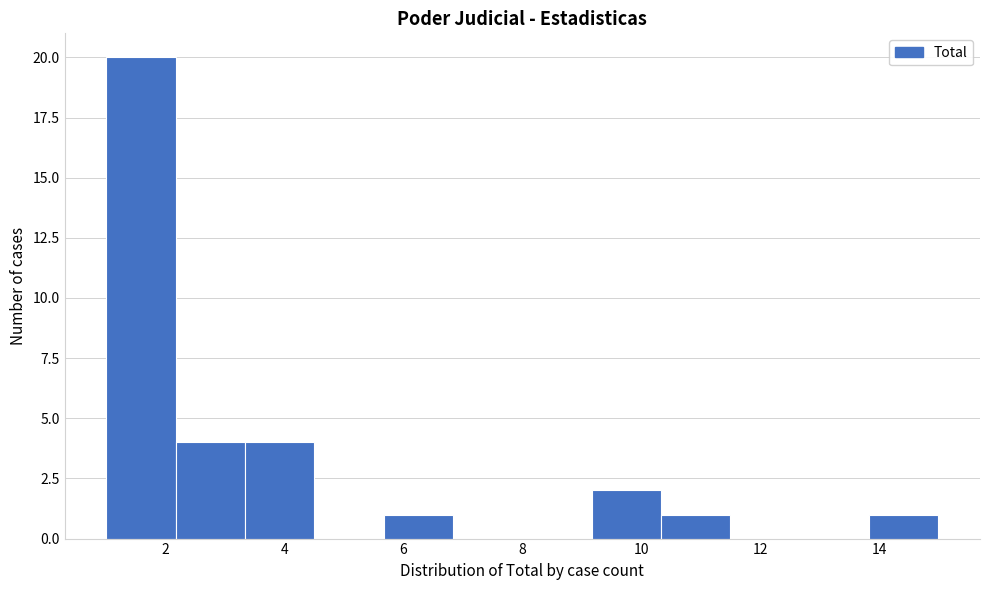

Reading left to right, transcribe this chart: for each bar, give the range it covers on the x-axis and its height. Neither the bar edges nor the heights are printed on the chart, so give them approximately, as read against the axes.

1.0 to 2.2: 20
2.2 to 3.4: 4
3.4 to 4.6: 4
4.6 to 5.6: 0
5.6 to 6.8: 1
6.8 to 8.0: 0
8.0 to 9.2: 0
9.2 to 10.4: 2
10.4 to 11.6: 1
11.6 to 12.6: 0
12.6 to 13.8: 0
13.8 to 15.0: 1